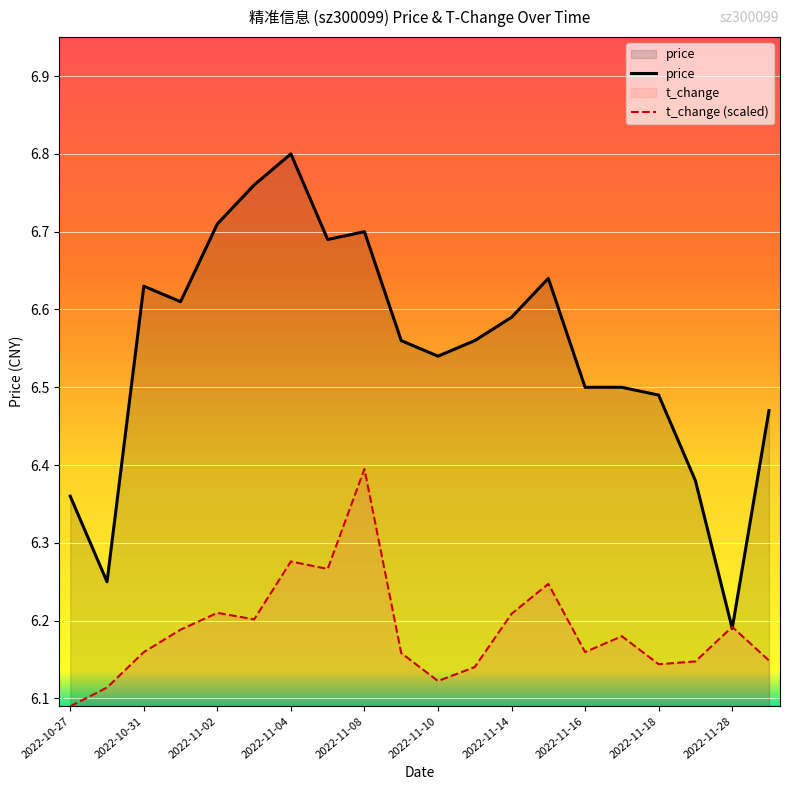

Which series has the largest range (max minus min)?

price